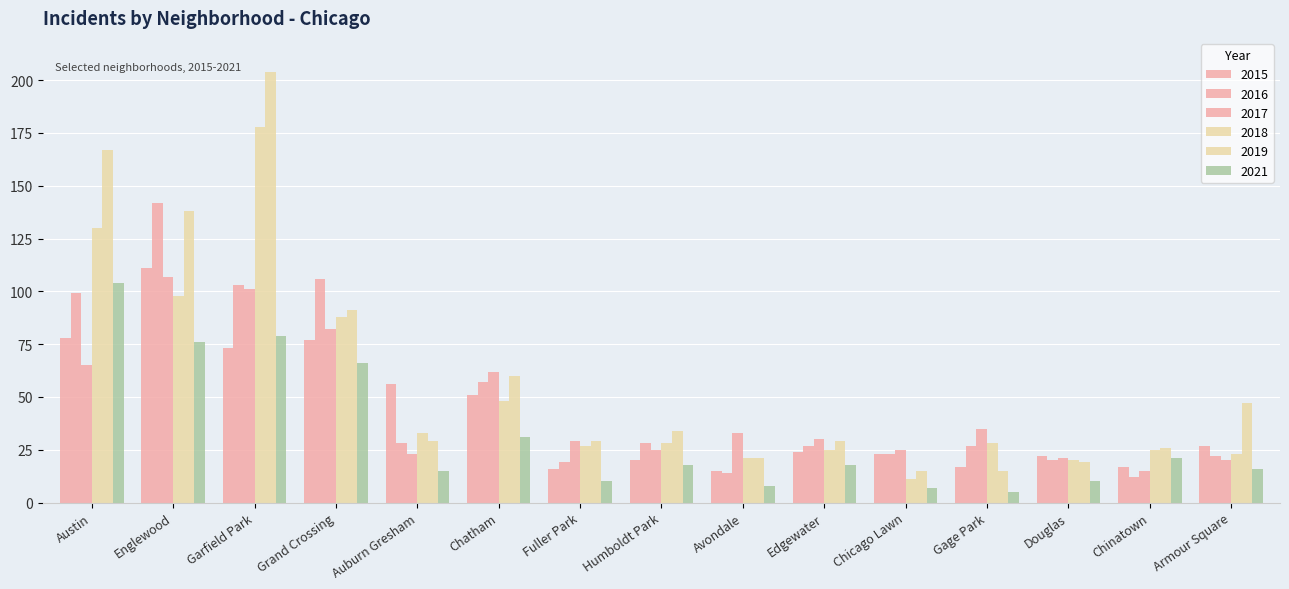

How many groups of bars are there?

15